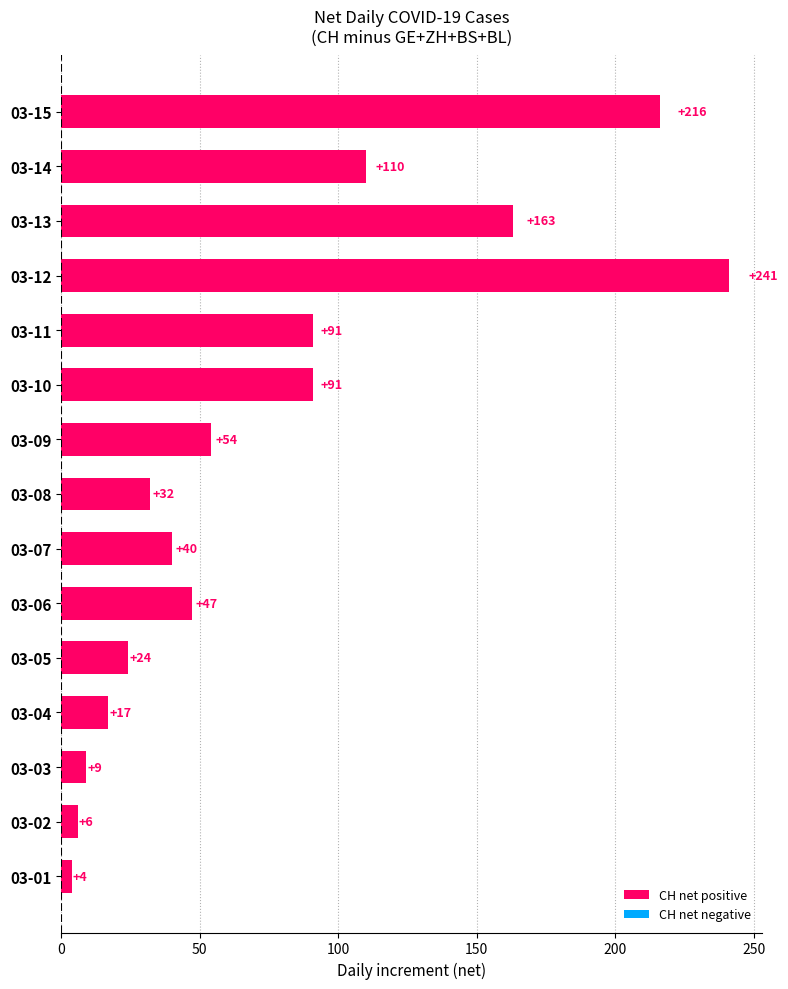

The value at 03-07 is 40. True or false?

True